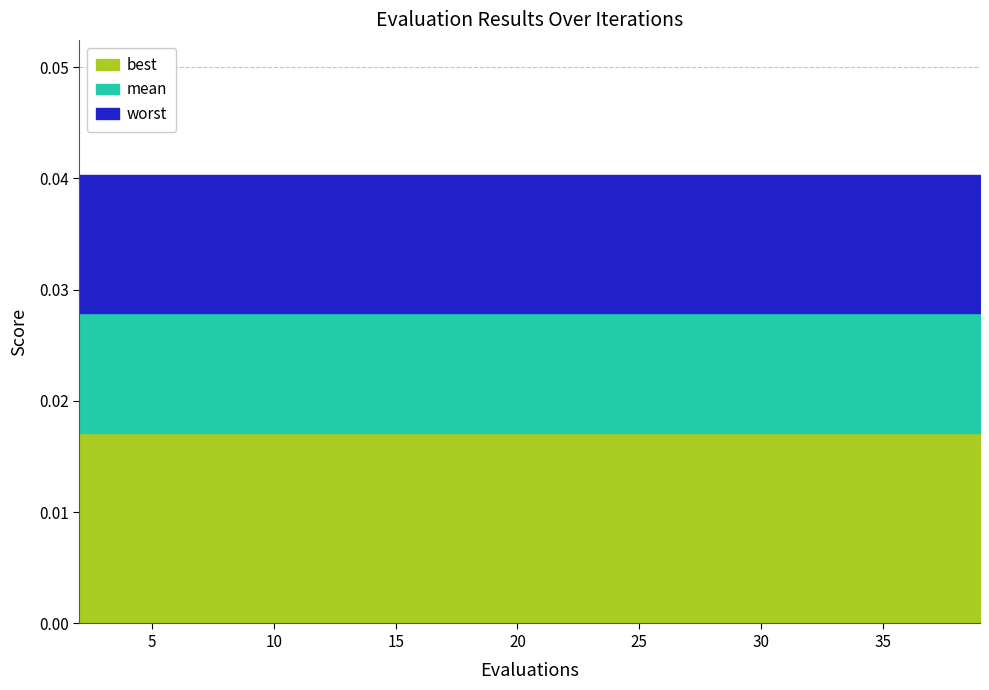

True or false: worst has a value of 0.0 at 33.

True